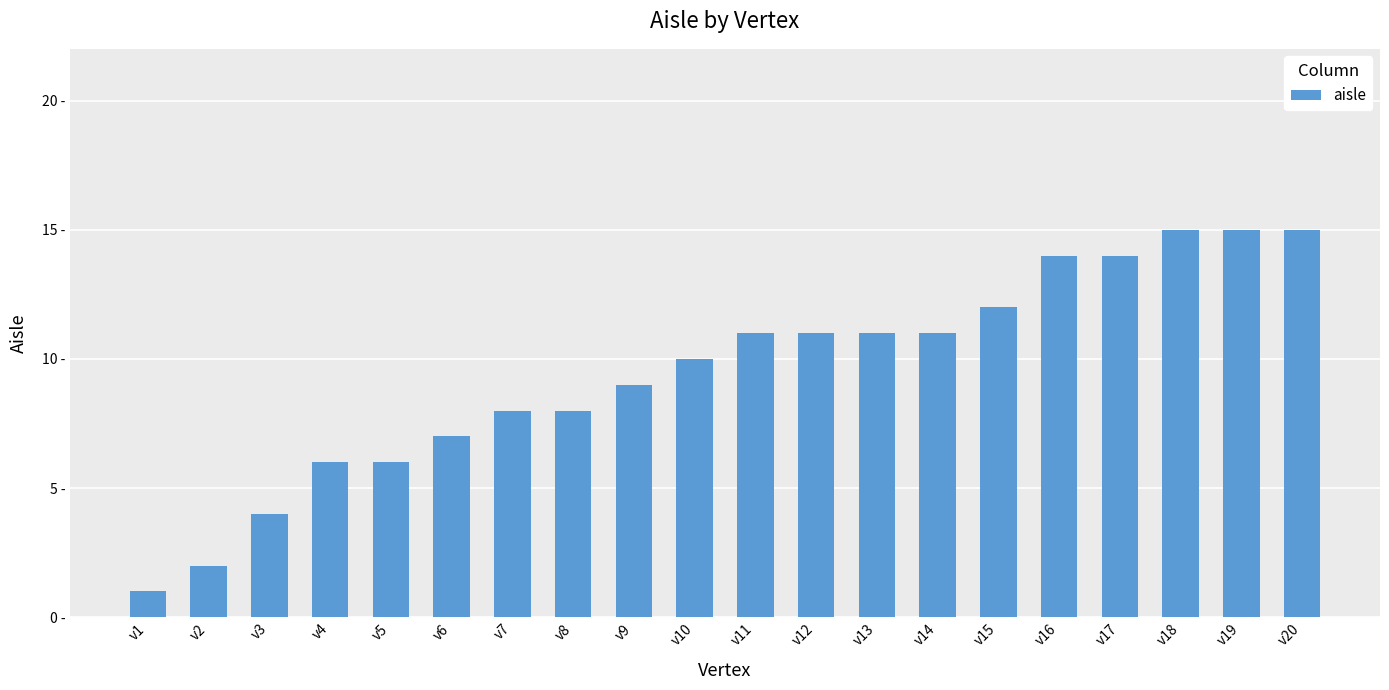

Reading left to right, transcribe all the data shown in this chart.

v1=1	v2=2	v3=4	v4=6	v5=6	v6=7	v7=8	v8=8	v9=9	v10=10	v11=11	v12=11	v13=11	v14=11	v15=12	v16=14	v17=14	v18=15	v19=15	v20=15